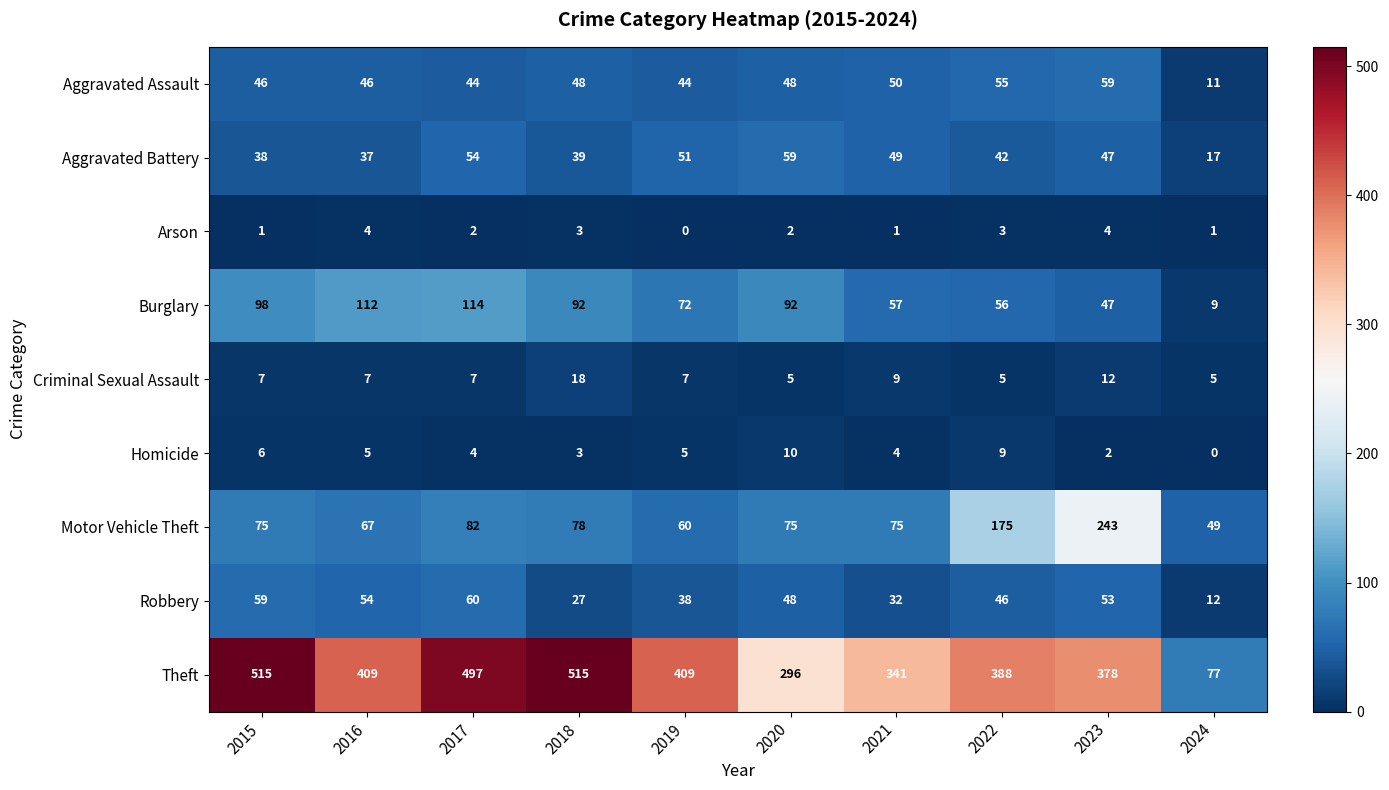

Where does the Theft series first go above 409?

2015